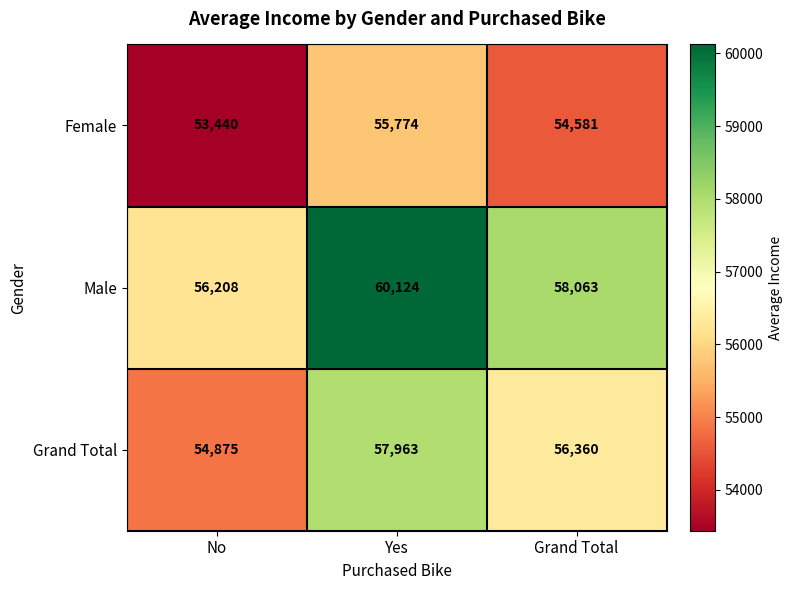

Count the Grand Total values in the range 54875 to 57963.

3